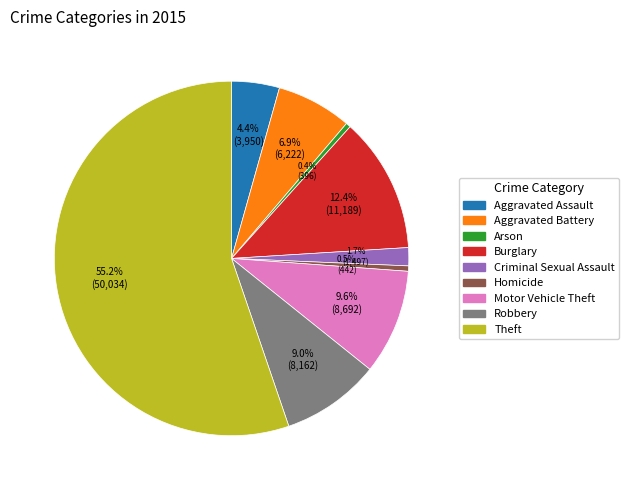

The Motor Vehicle Theft slice represents 10% of the pie. True or false?

True